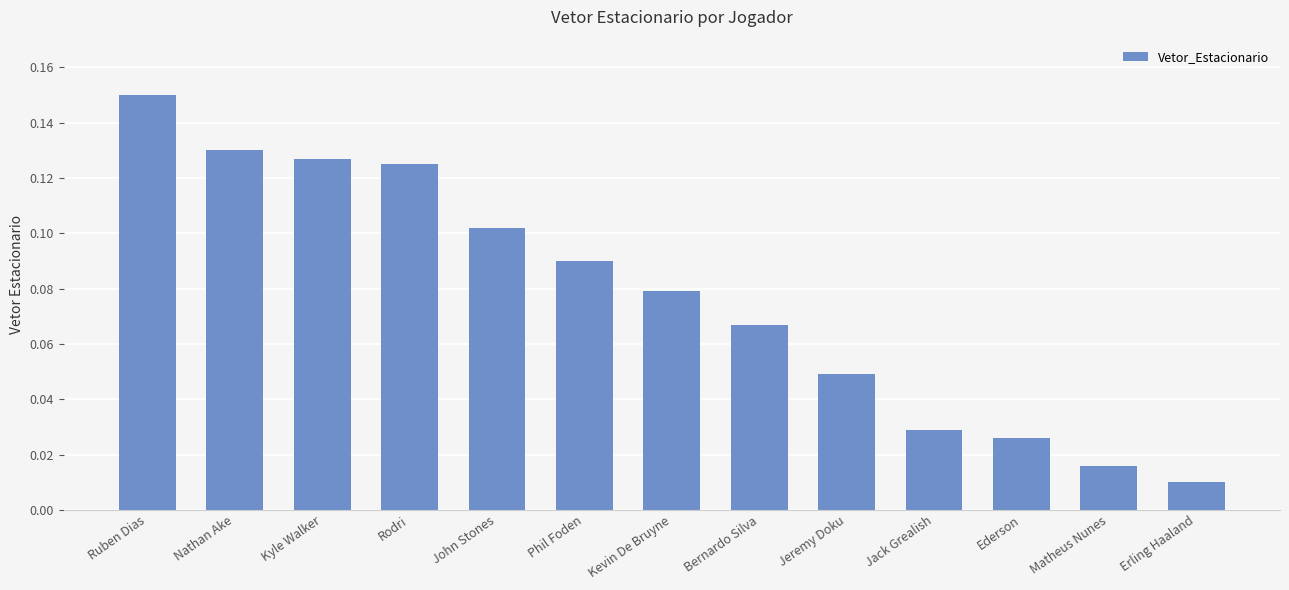

Rank the categories by value from lowest to highest.

Erling Haaland, Matheus Nunes, Ederson, Jack Grealish, Jeremy Doku, Bernardo Silva, Kevin De Bruyne, Phil Foden, John Stones, Rodri, Kyle Walker, Nathan Ake, Ruben Dias